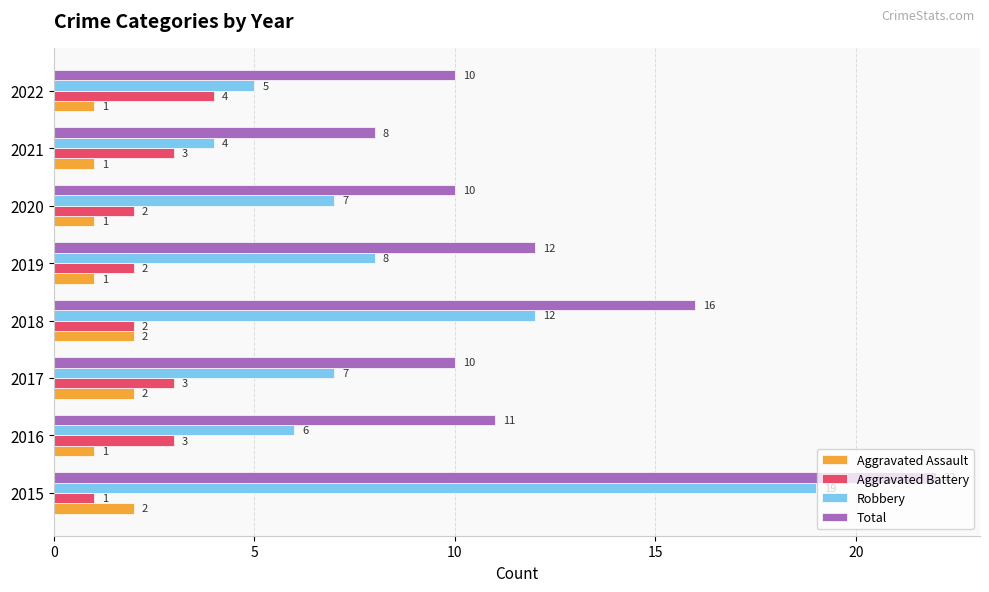

At which category is the sum across all series the highest?

2015